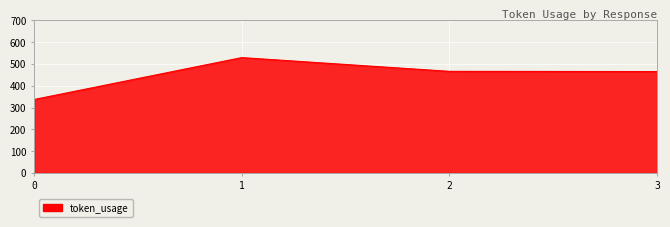

What is the difference between the maximum and second lowest values?

64